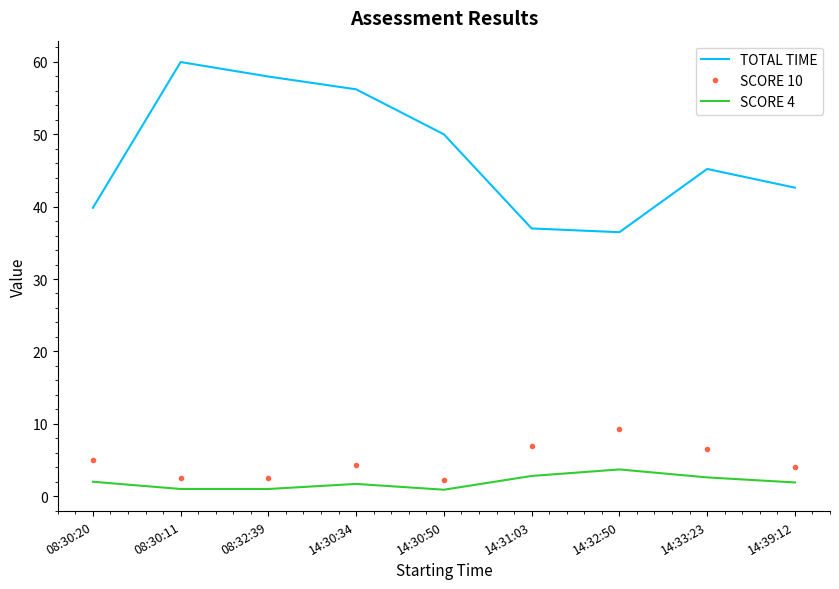

True or false: TOTAL TIME and SCORE 10 intersect in this chart.

False